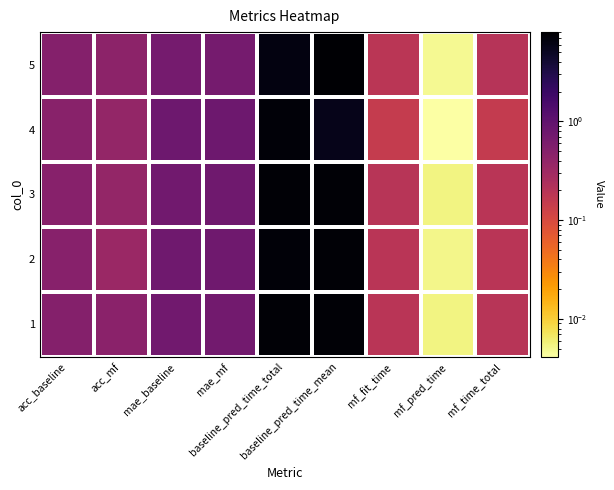

Reading left to right, list all the values displayed in this chart.

1: acc_baseline=0.5	acc_mf=0.5	mae_baseline=0.7	mae_mf=0.7	baseline_pred_time_total=7.5	baseline_pred_time_mean=7.3	mf_fit_time=0.2	mf_pred_time=0.0	mf_time_total=0.2
2: acc_baseline=0.5	acc_mf=0.3	mae_baseline=0.8	mae_mf=0.8	baseline_pred_time_total=7.3	baseline_pred_time_mean=7.4	mf_fit_time=0.2	mf_pred_time=0.0	mf_time_total=0.2
3: acc_baseline=0.5	acc_mf=0.4	mae_baseline=0.8	mae_mf=0.8	baseline_pred_time_total=7.5	baseline_pred_time_mean=7.4	mf_fit_time=0.2	mf_pred_time=0.0	mf_time_total=0.2
4: acc_baseline=0.5	acc_mf=0.4	mae_baseline=0.8	mae_mf=0.8	baseline_pred_time_total=7.2	baseline_pred_time_mean=5.8	mf_fit_time=0.2	mf_pred_time=0.0	mf_time_total=0.2
5: acc_baseline=0.5	acc_mf=0.4	mae_baseline=0.7	mae_mf=0.7	baseline_pred_time_total=6.4	baseline_pred_time_mean=8.0	mf_fit_time=0.2	mf_pred_time=0.0	mf_time_total=0.2